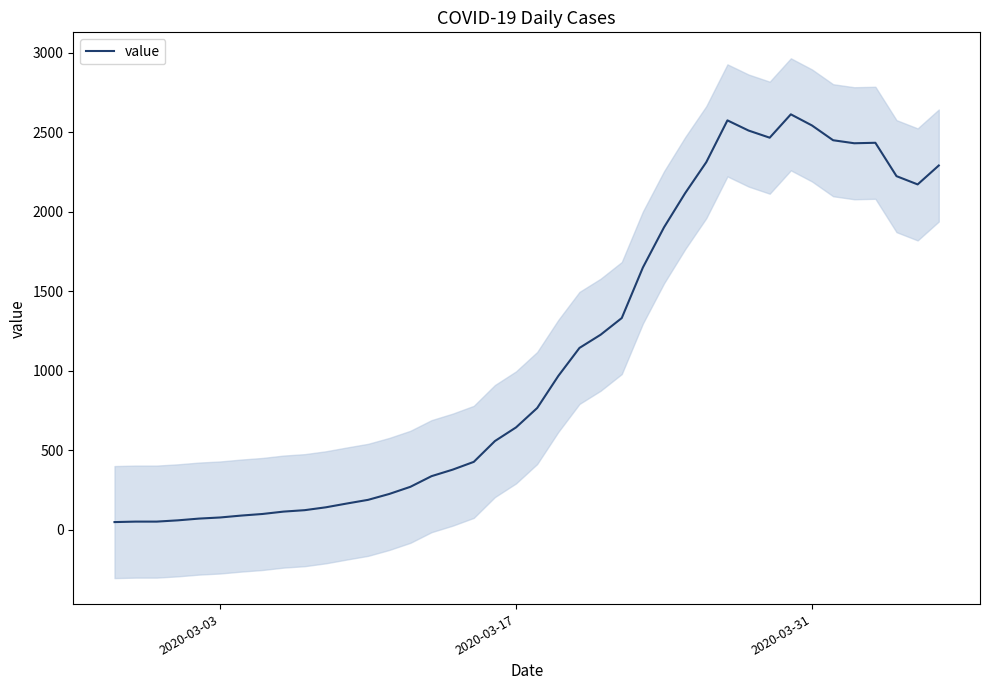

What is the average value?

1106